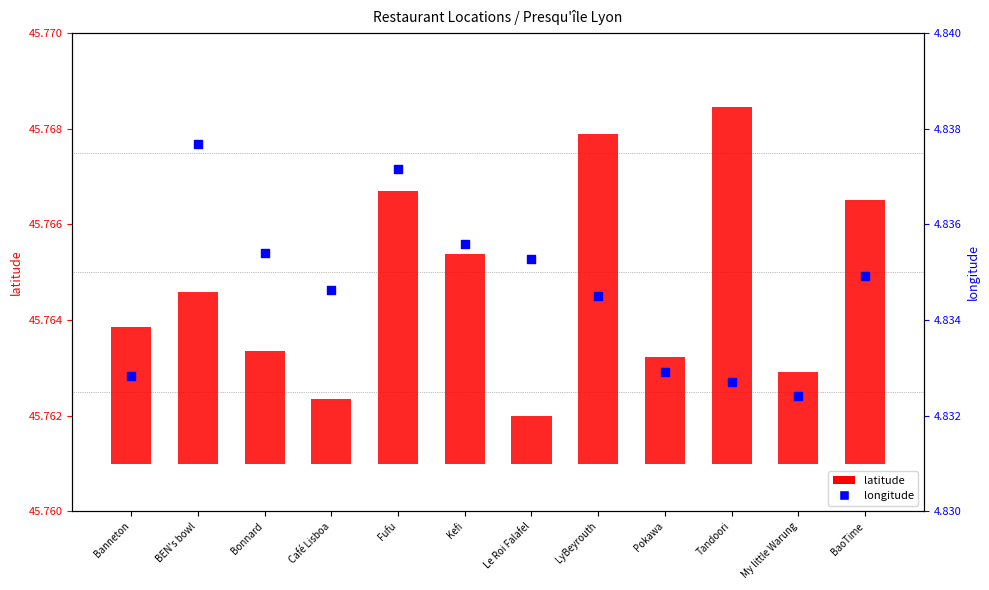

At how many categories does at least one series exceed 2?

12